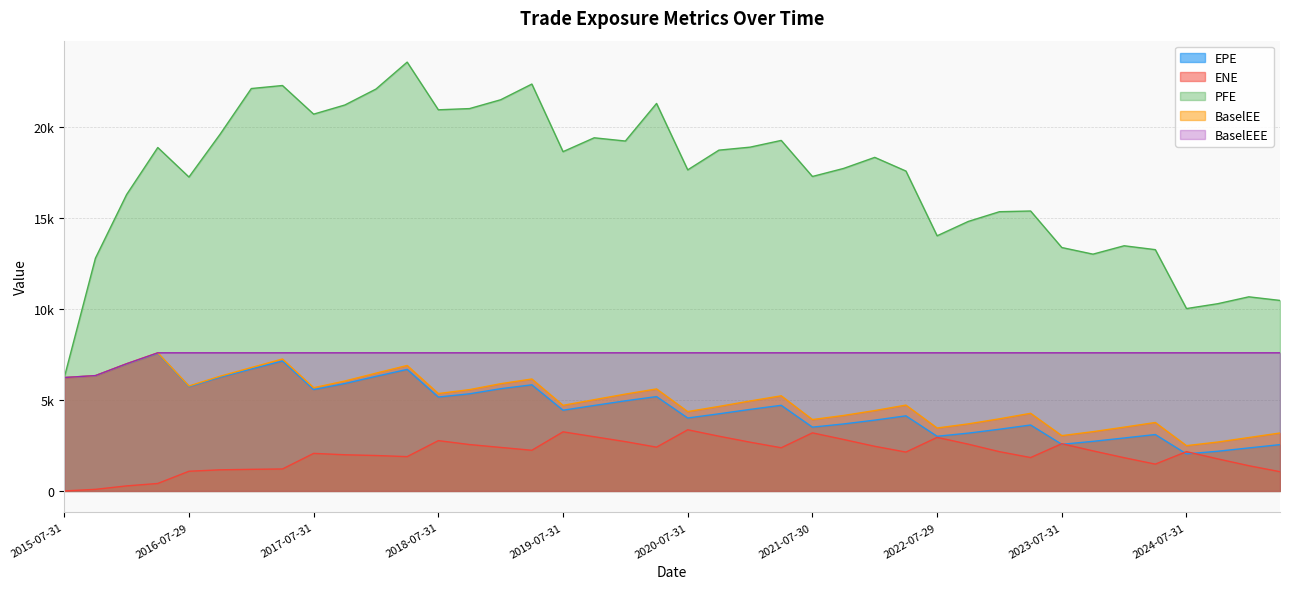

List the series in order of their peak value, highest first.

PFE, BaselEE, BaselEEE, EPE, ENE